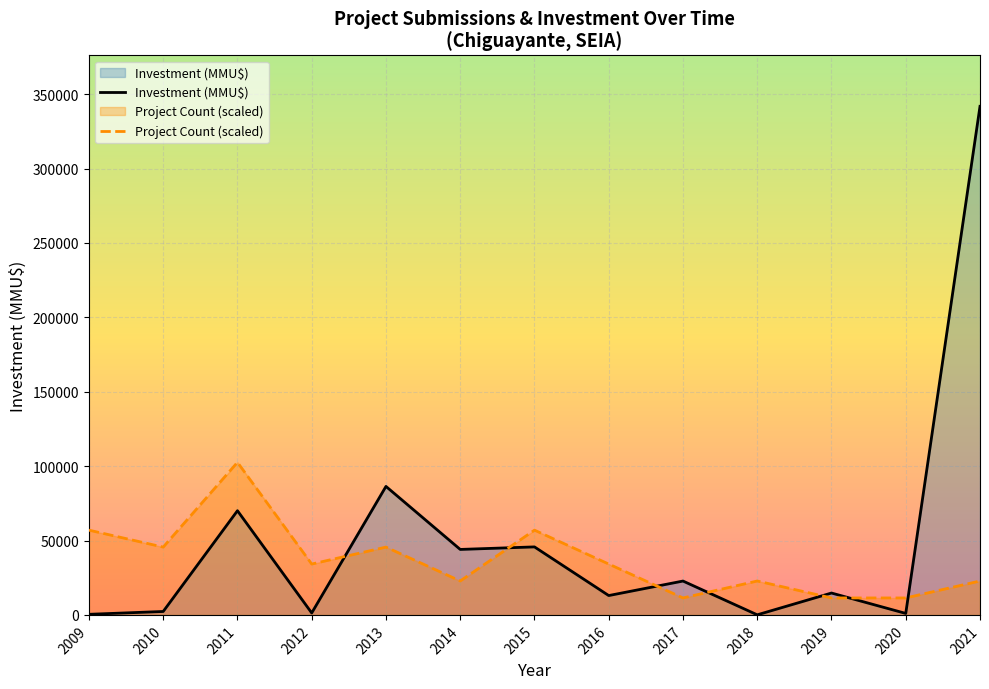

What is the total value across all series at 2021?

364567.5